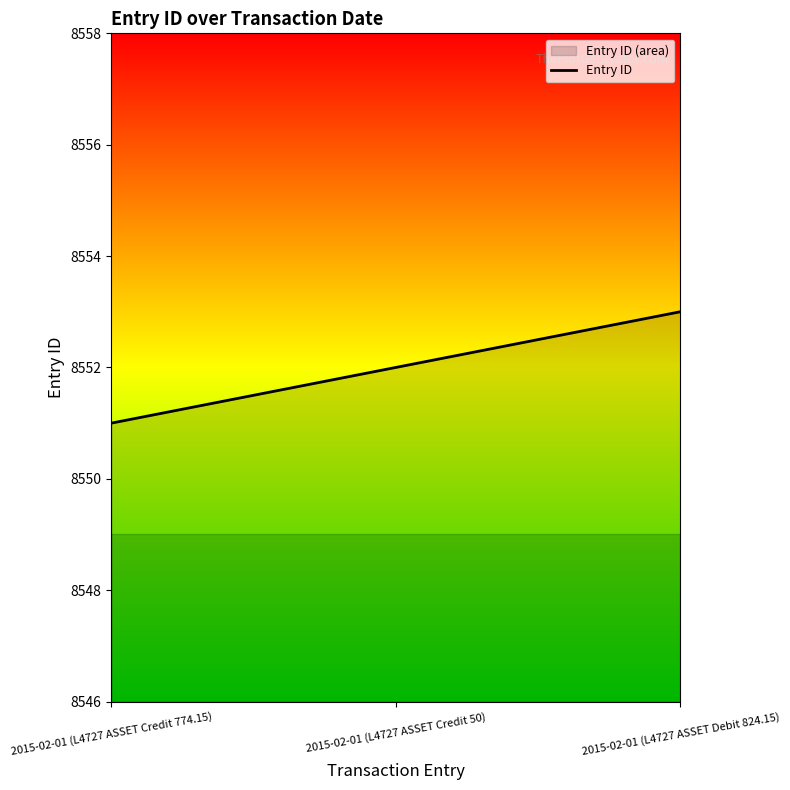

Reading left to right, list all the values displayed in this chart.

8551	8552	8553